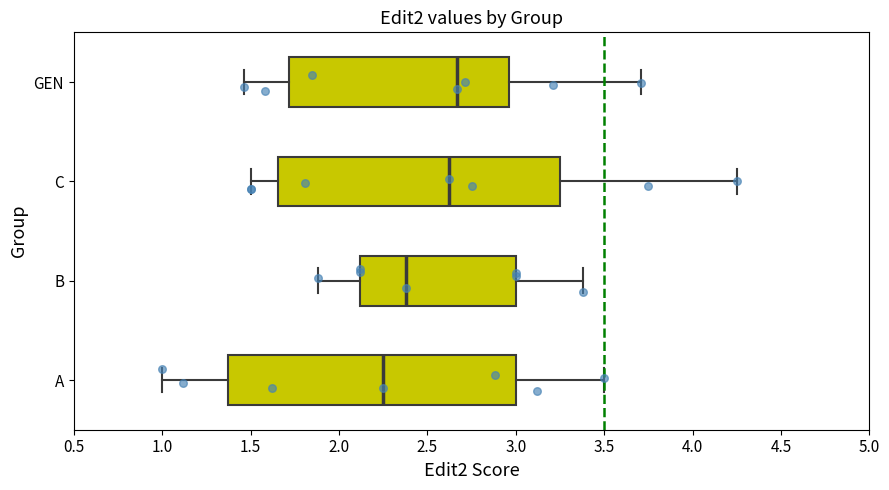

Where does the right whisker of the box for A end on the x-axis? The values are not printed on the chart, so give them approximately, as read against the axis.

3.50